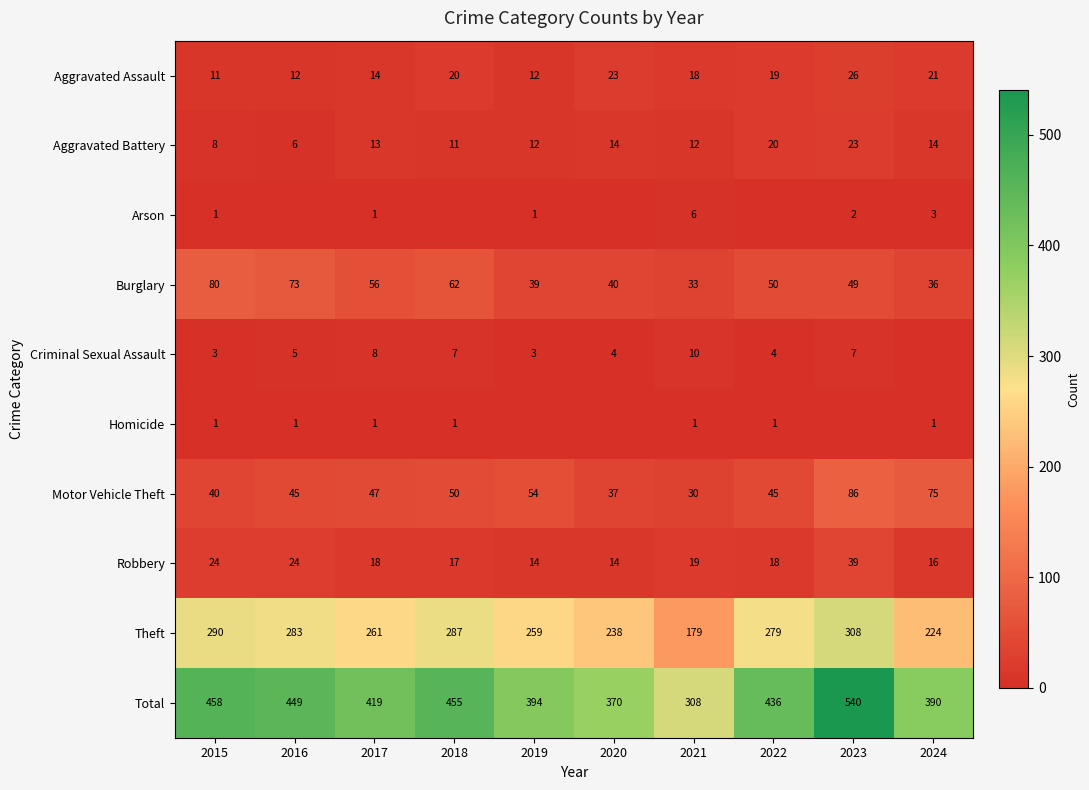

Read the Motor Vehicle Theft value at 2023, to the nearest 5.

85